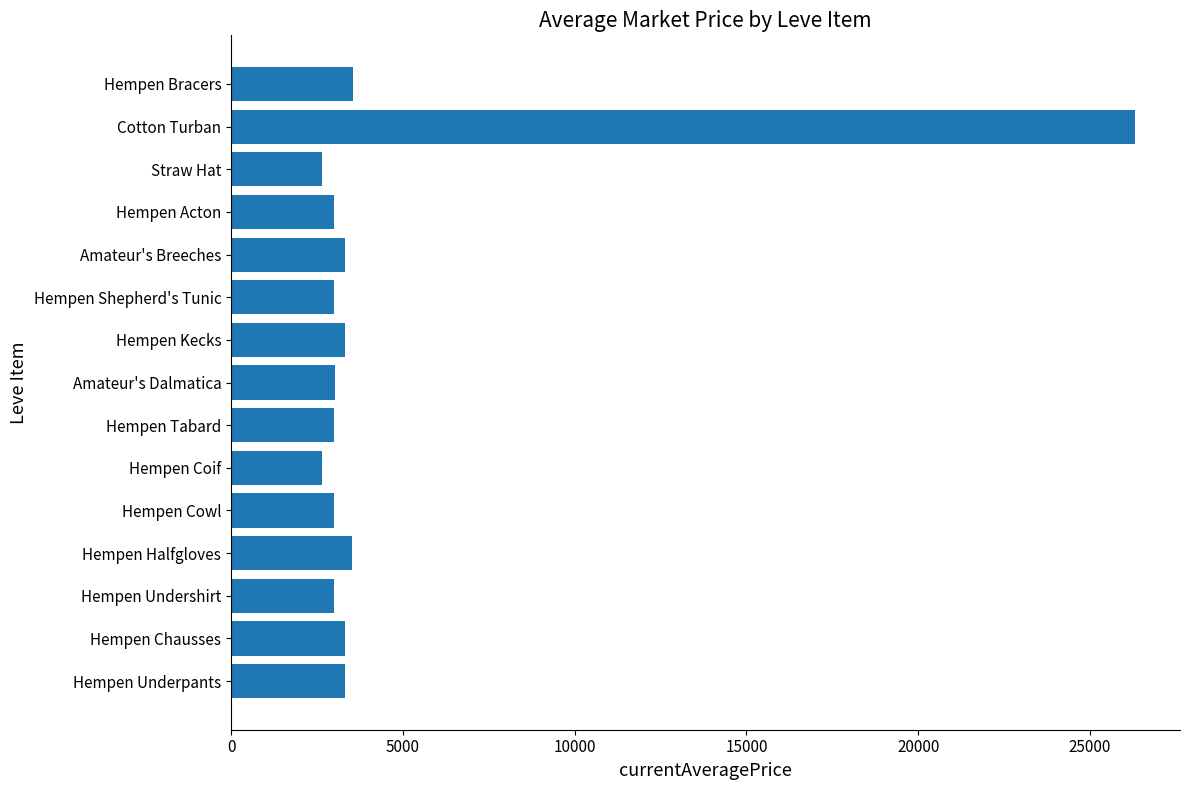

The value at Amateur's Breeches is 2302. True or false?

False